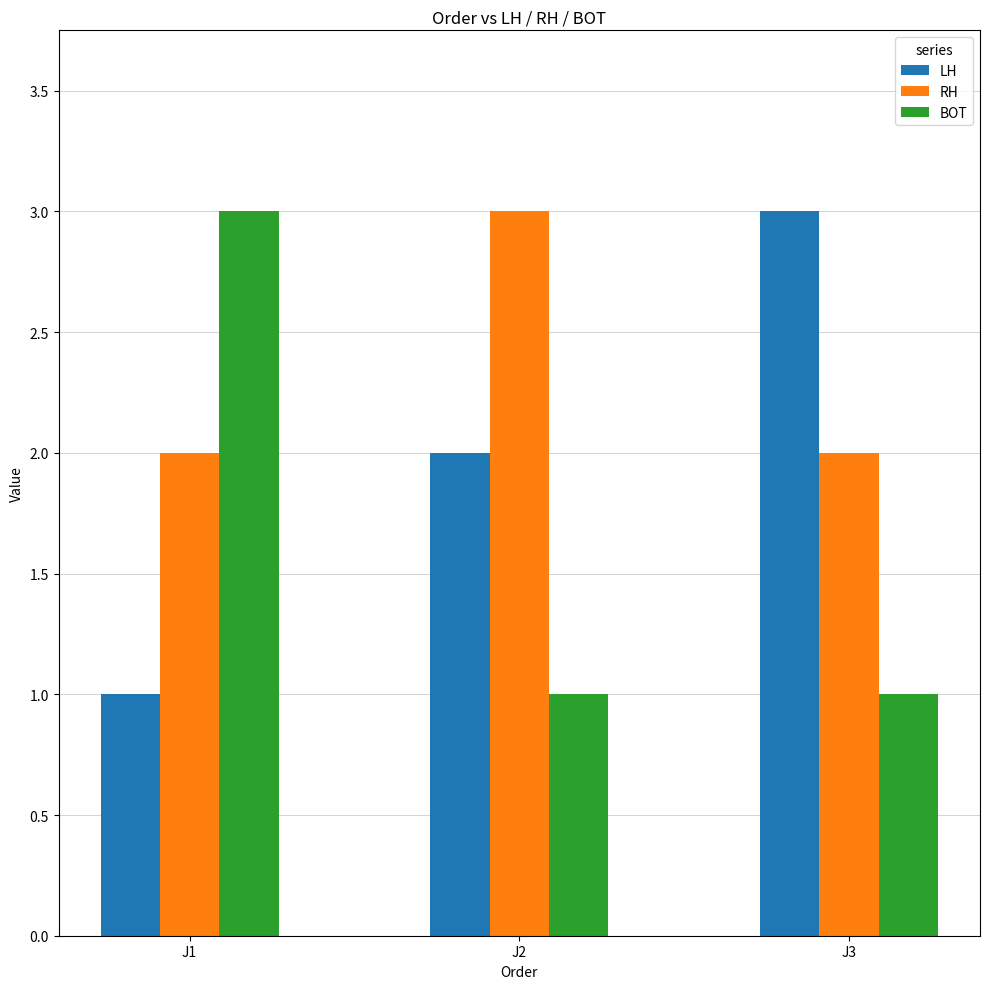

What is the sum of the BOT values at J1 and J2?

4